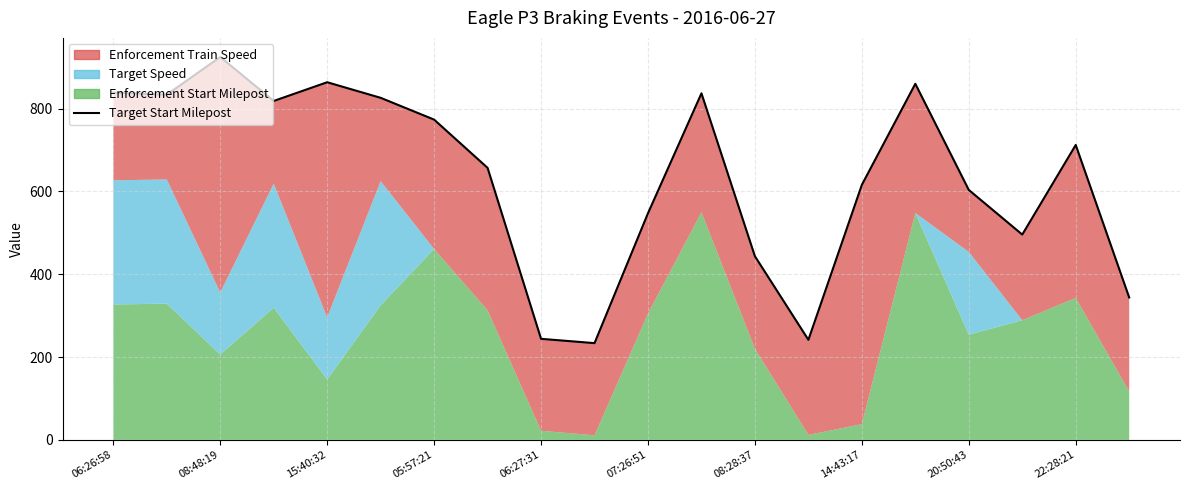

What is the average value?

635.8